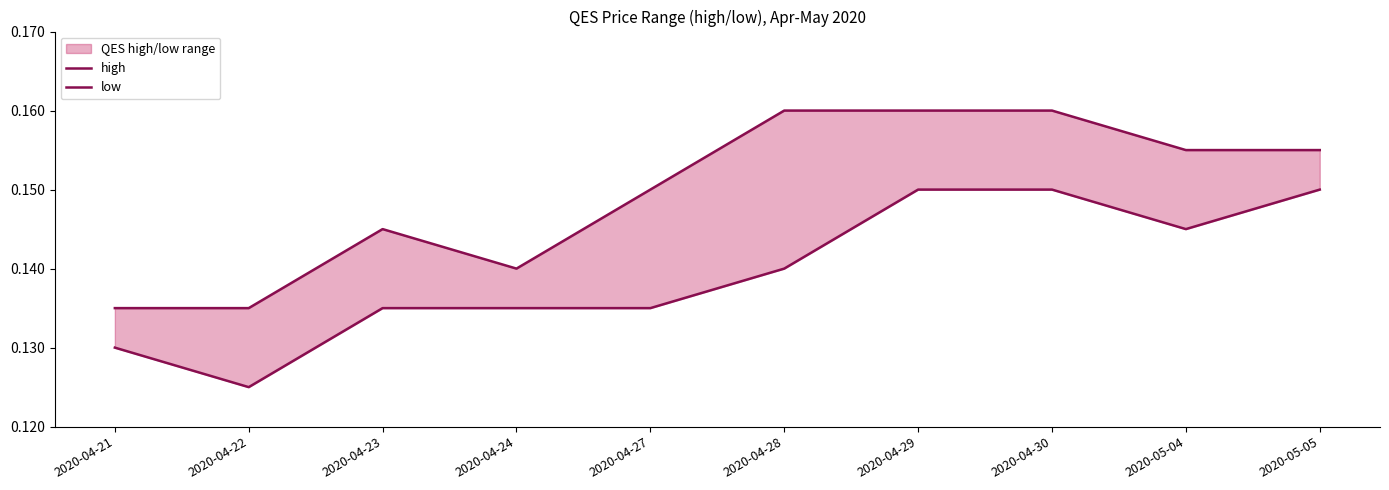

The high series shows 0.2 at 2020-05-05. True or false?

False